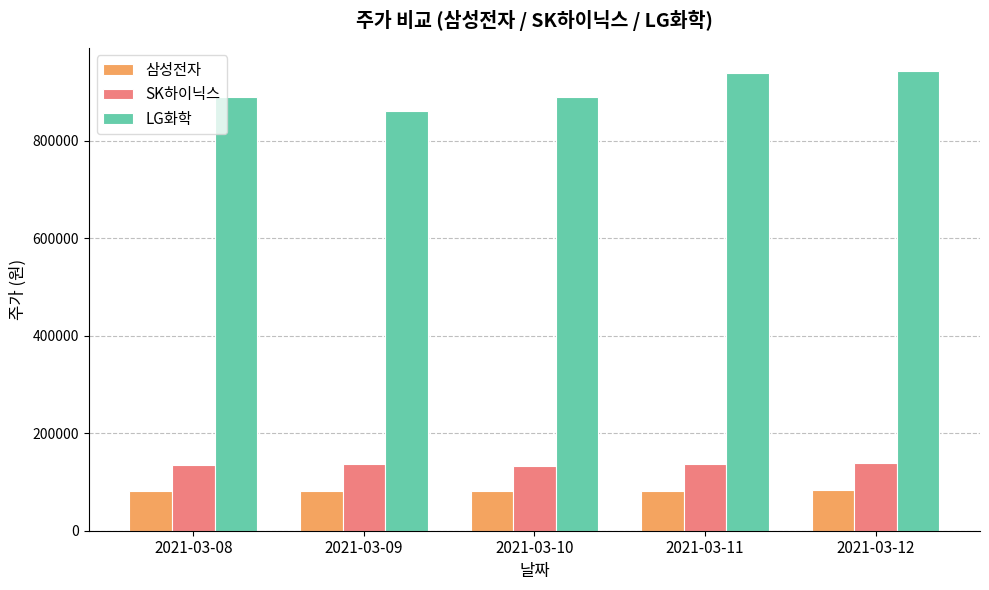

Where is LG화학 nearest to the value 902500?

2021-03-10